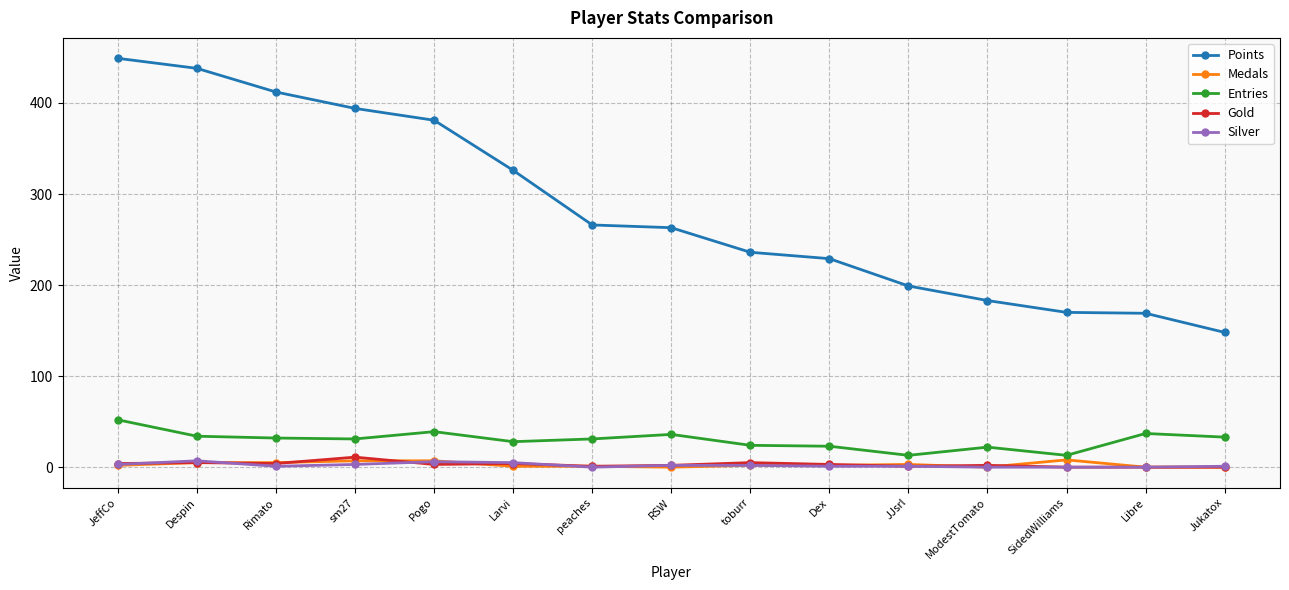

What is the label of the 10th point from the right?

Larvi